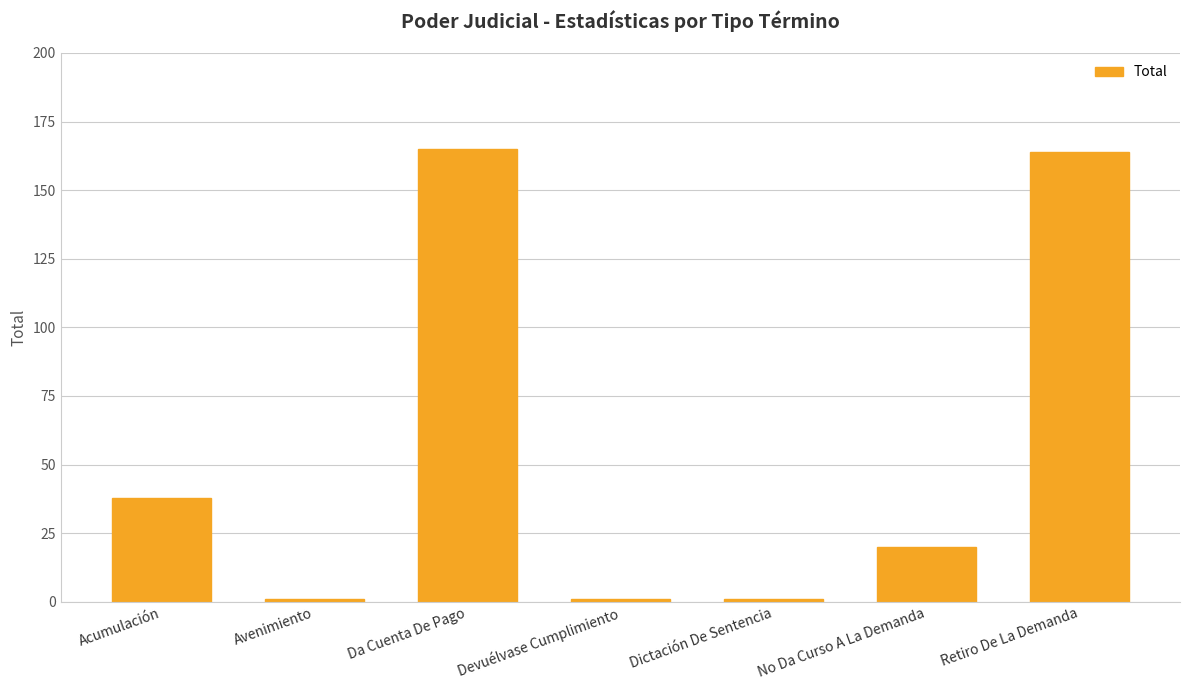

What is the minimum value shown in the chart?

1